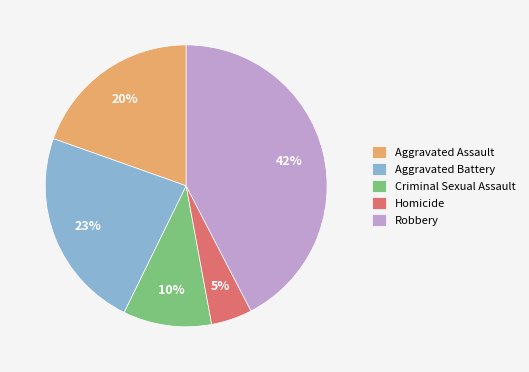

True or false: Aggravated Assault accounts for 12% of the total.

False